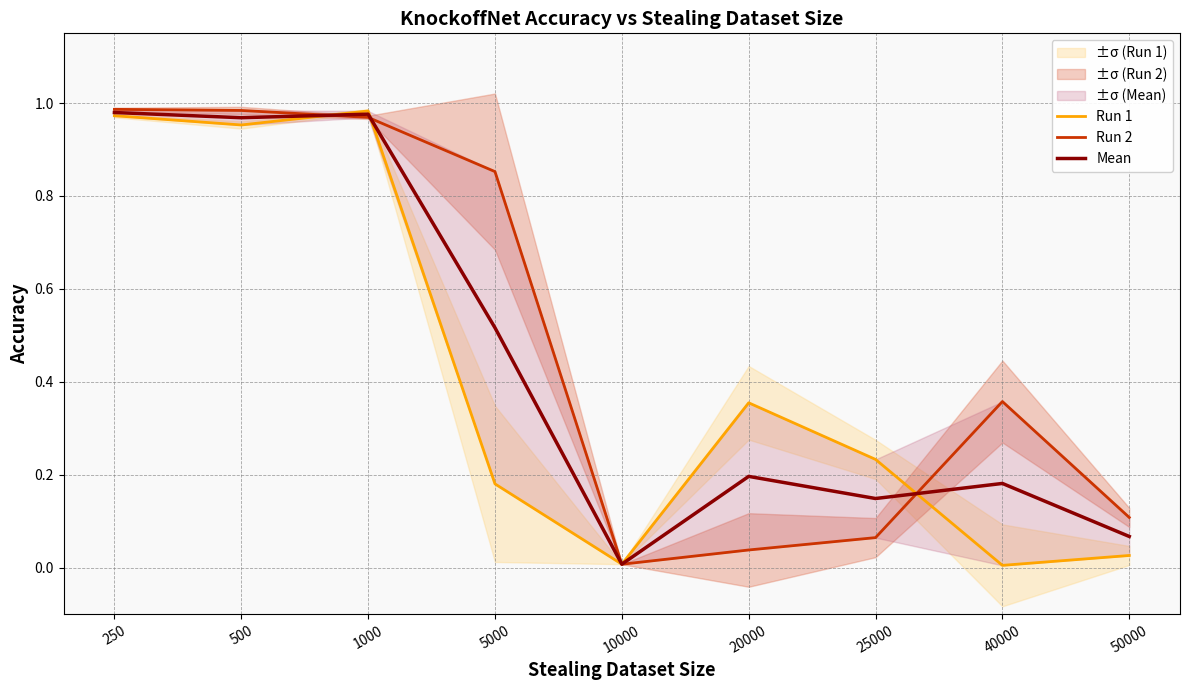

True or false: Mean has a value of 0.2 at 20000.

True